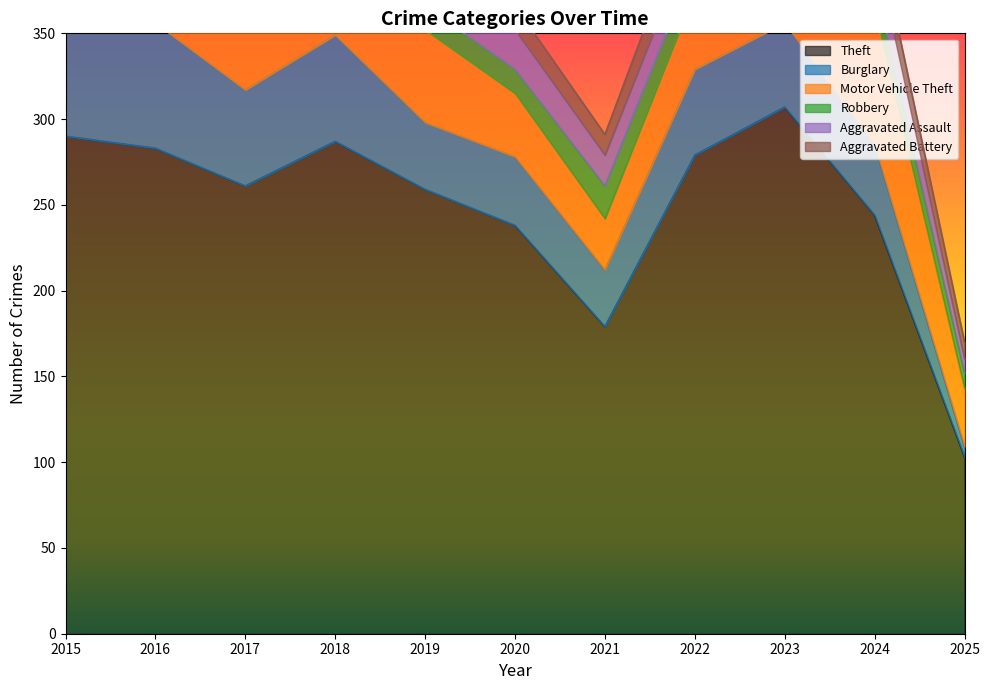

Which series changed the most between 2015 and 2016?

Theft